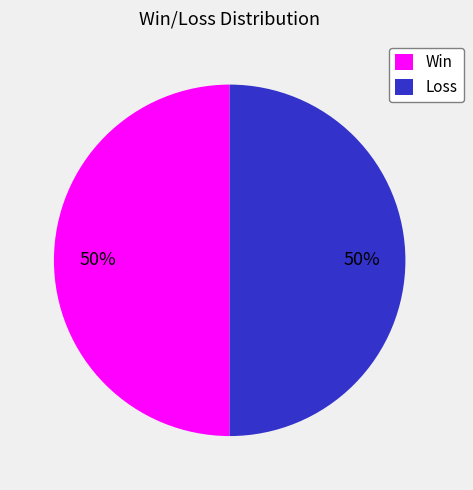

Do Loss and Win together represent more than half of the pie?

Yes